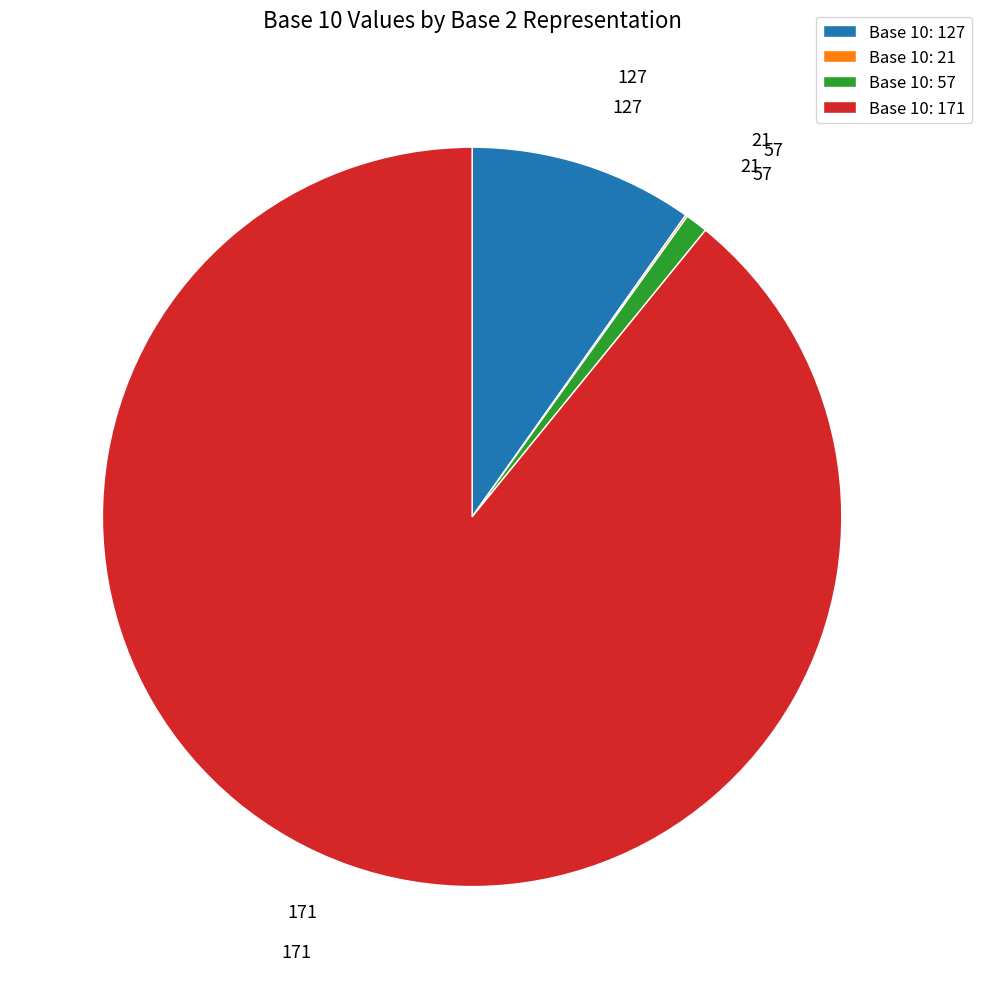

True or false: 57 accounts for 1% of the total.

True